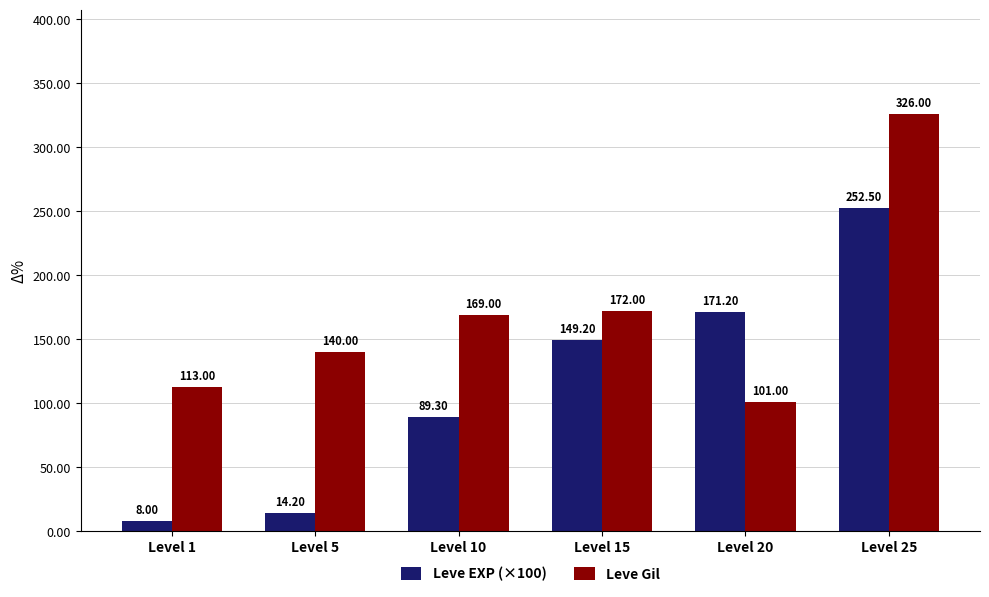

What is the total value across all series at Level 15?

321.2